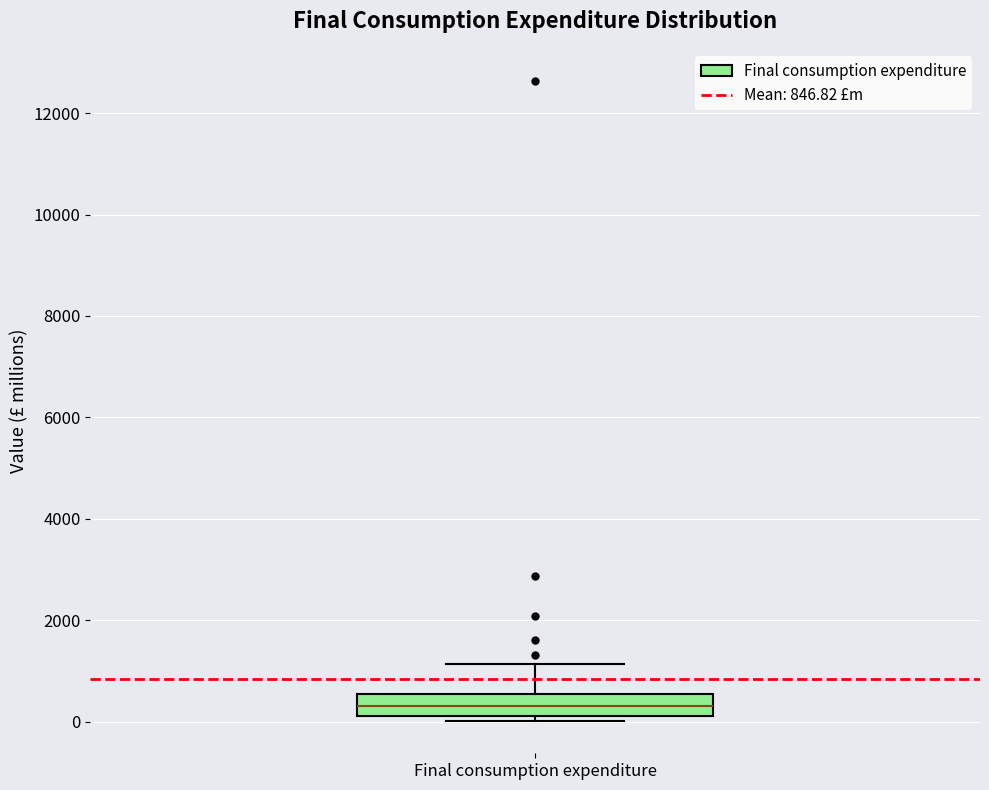

Read this box plot against the y-axis: the position of the median line, the range covered by the box, and the ends of both whiskers. The values are not printed on the chart, so give them approximately, as read against the axis.

median 400, box 200 to 600, whiskers 0 to 1200